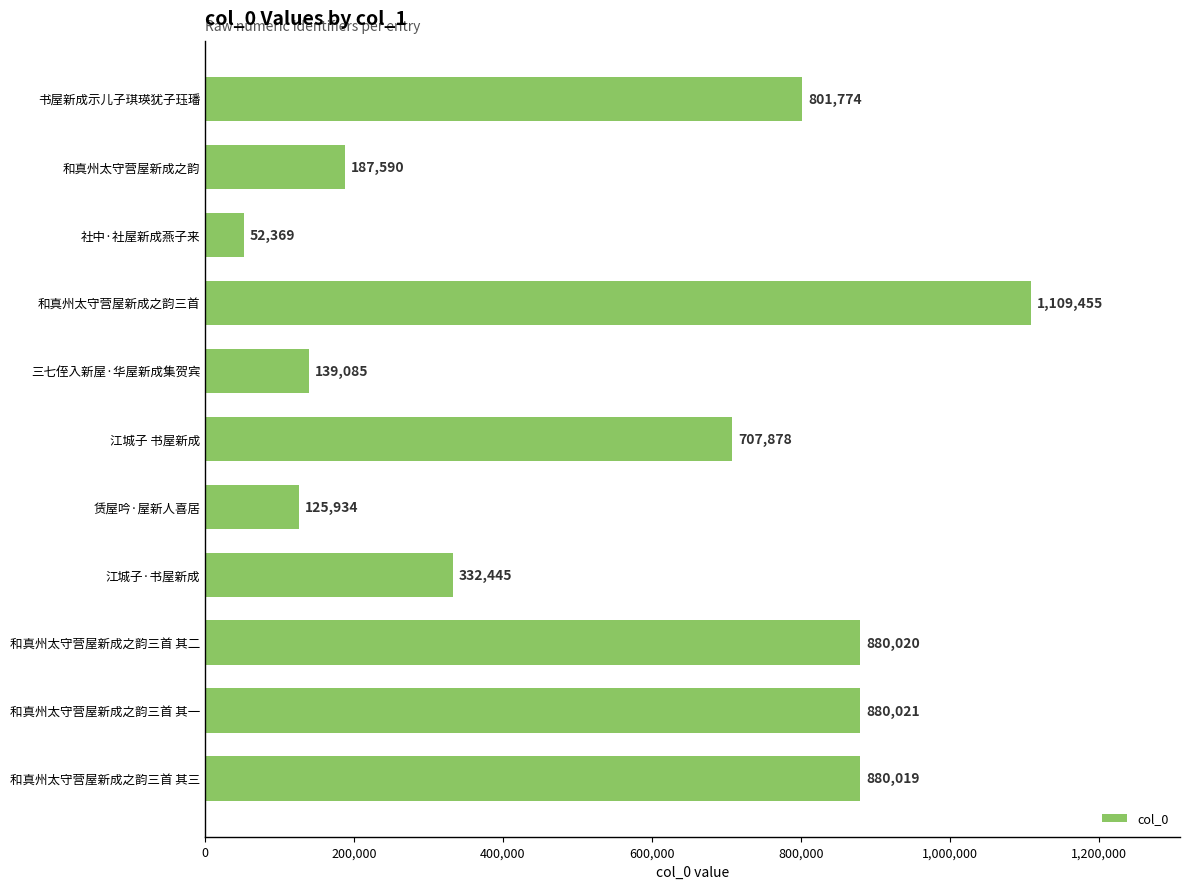

Does the chart contain stacked bars?

No